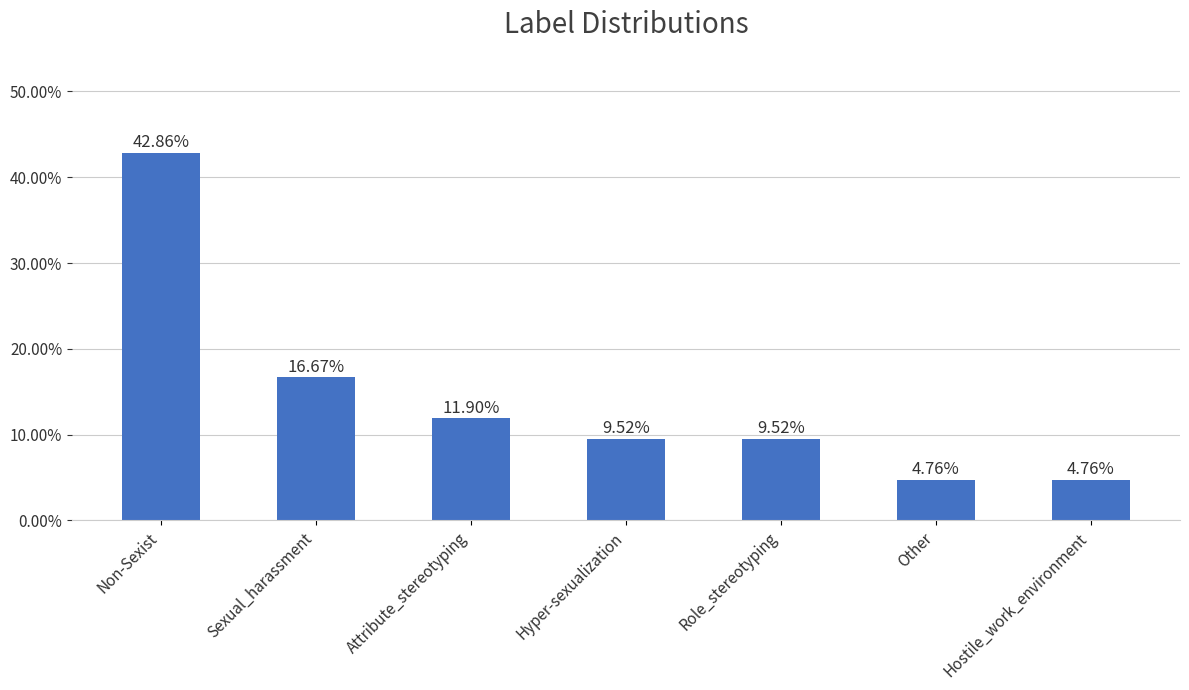

Rank the categories by value from highest to lowest.

Non-Sexist, Sexual_harassment, Attribute_stereotyping, Hyper-sexualization, Role_stereotyping, Other, Hostile_work_environment